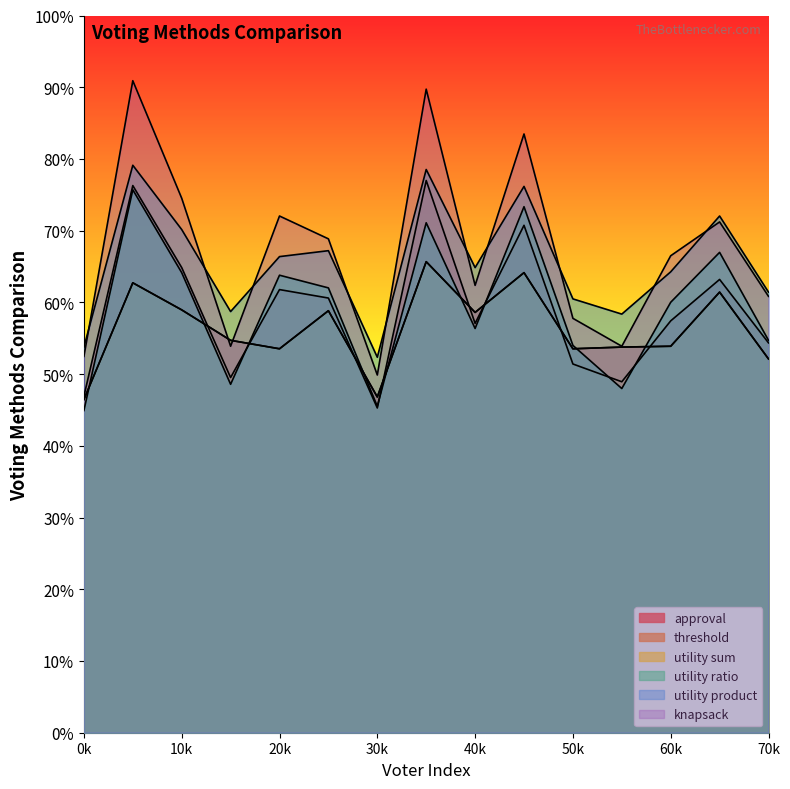

In knapsack, how many points are higher than both neighbors (excluding endpoints)?

5